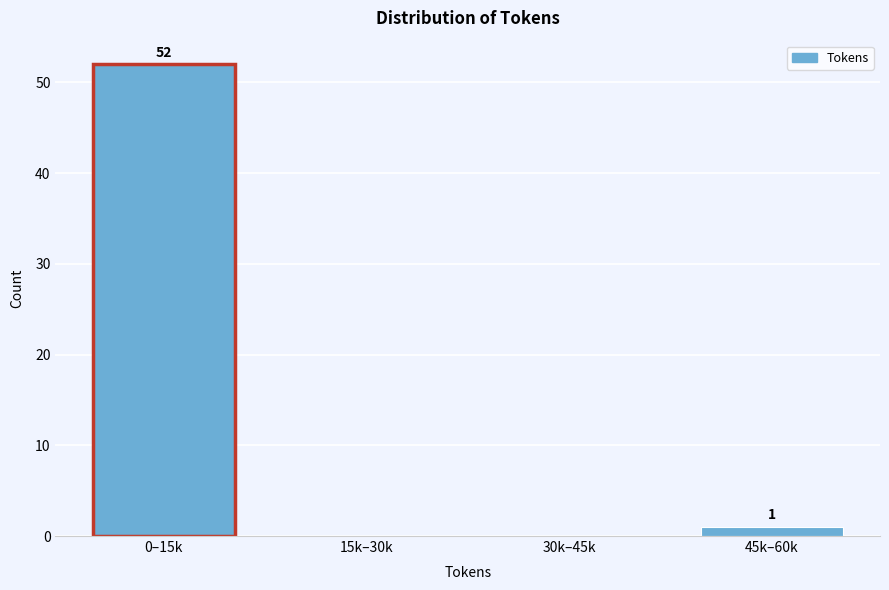

Reading left to right, transcribe all the data shown in this chart.

0–15k=52	15k–30k=0	30k–45k=0	45k–60k=1